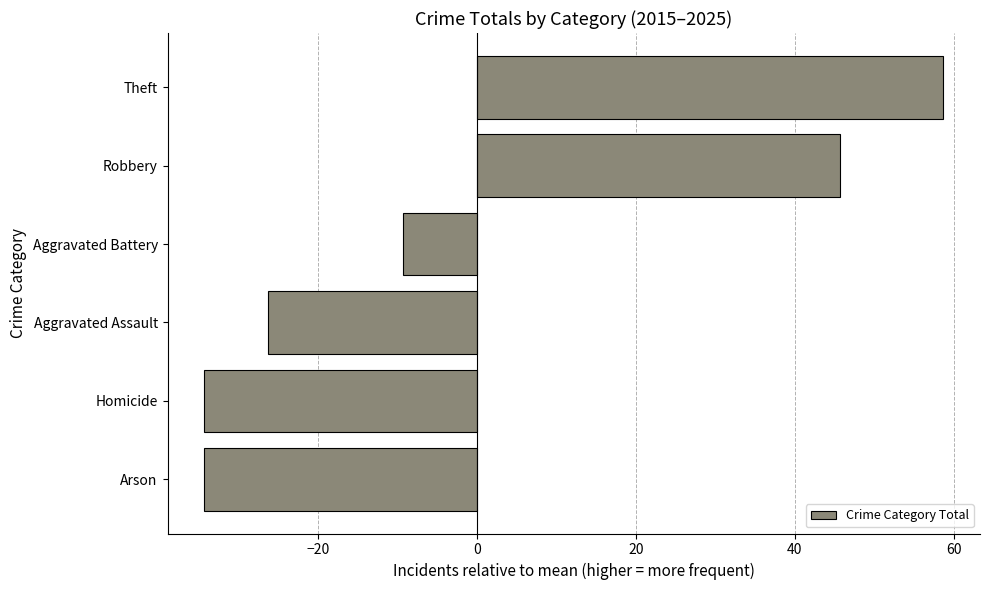

What is the difference between the values at Aggravated Assault and Homicide?

8.0